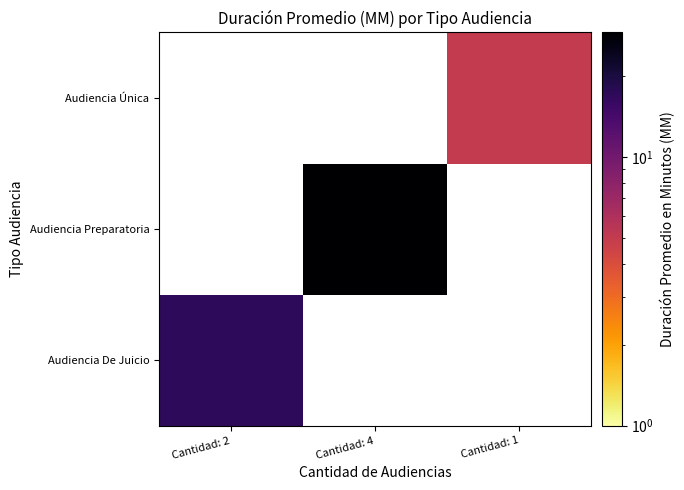

Which series has the largest total across all categories?

Audiencia Preparatoria